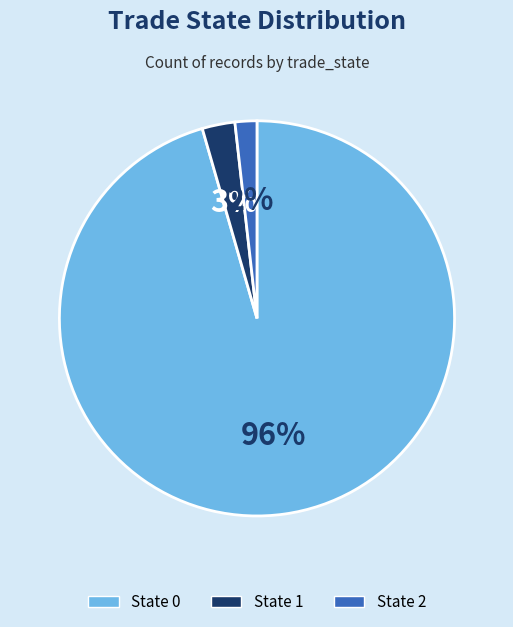

Which has a higher value, State 1 or State 0?

State 0